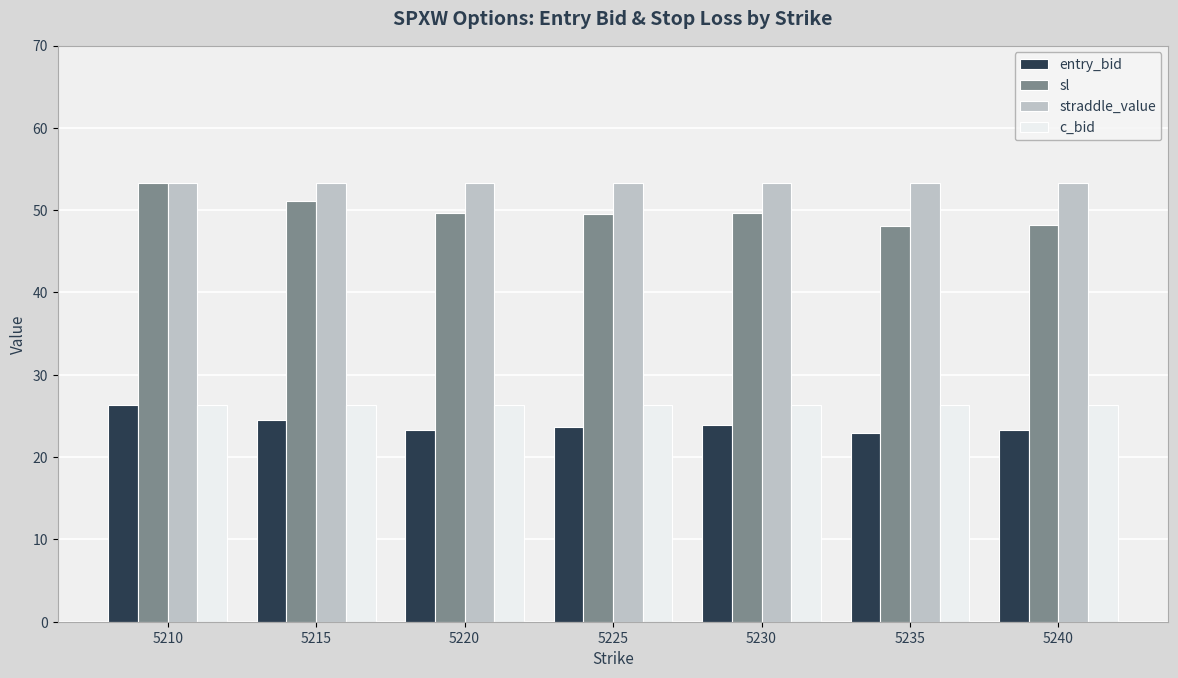

What is the value of the straddle_value bar at the 6th from the left?

53.4